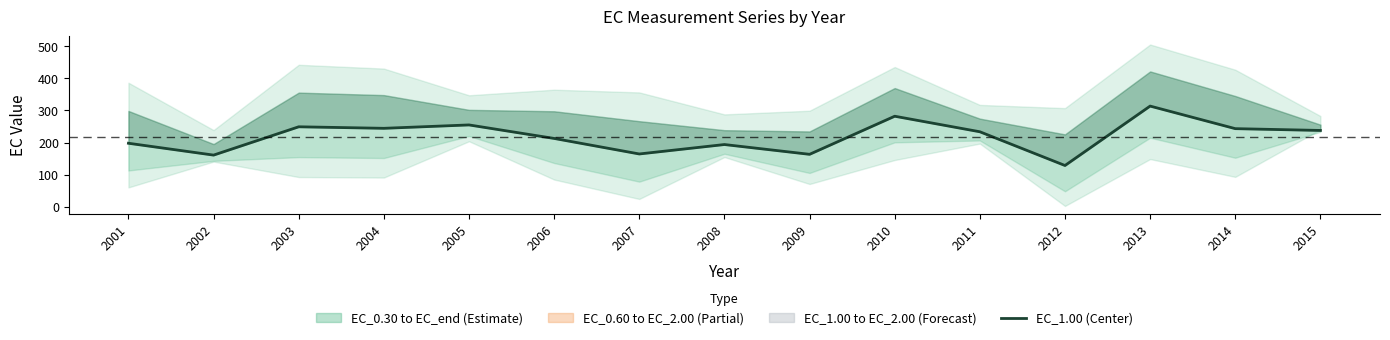

True or false: there are more than 0 points higher than both neighbors.

True